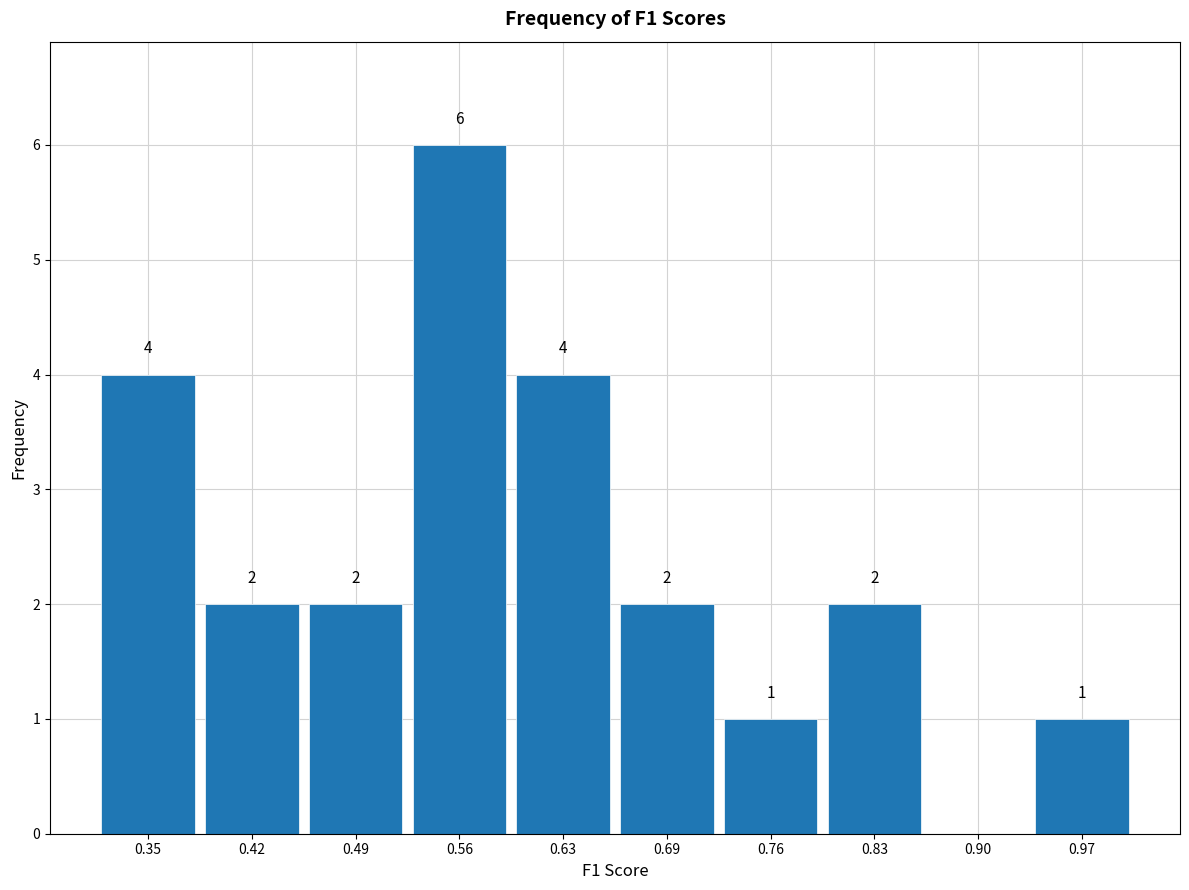

Which range on the x-axis has the tallest bar?

0.52 to 0.59